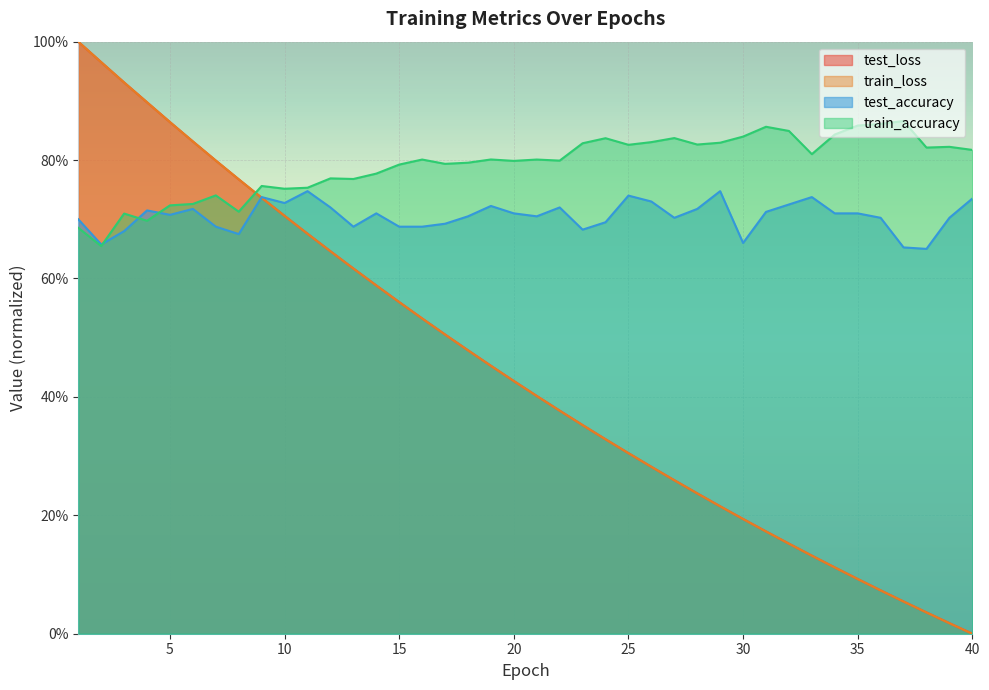

True or false: train_accuracy and test_loss intersect in this chart.

True